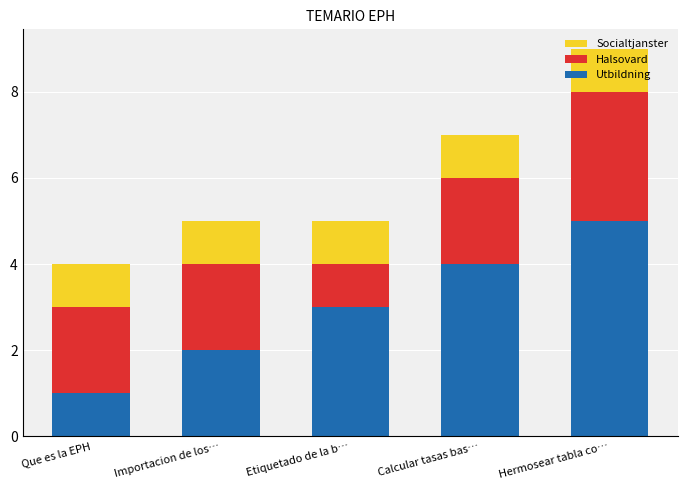

What value does the Utbildning series have at Etiquetado de la b…?

3